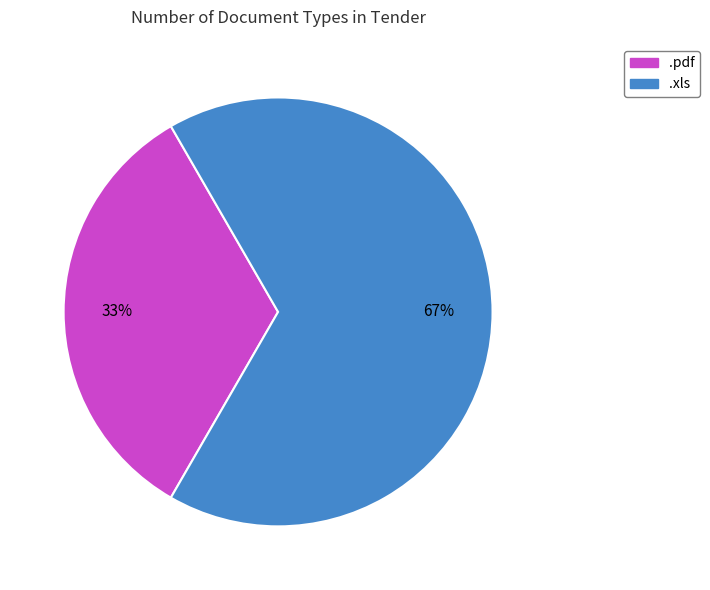

To the nearest percent, what percentage of the pie is .pdf?

33%